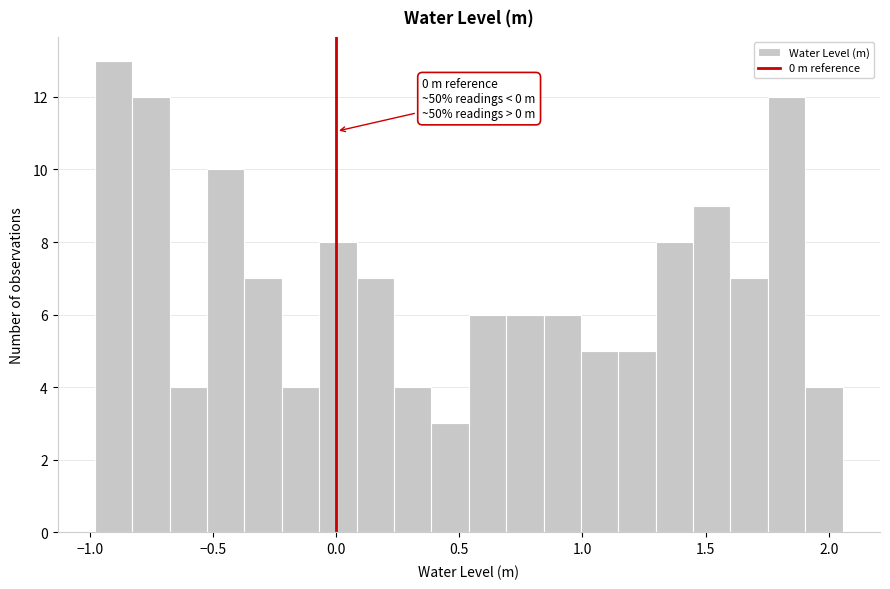

Around what value on the x-axis is the tallest bar? Give the approximate position of its centre, as read against the axis.

-0.90